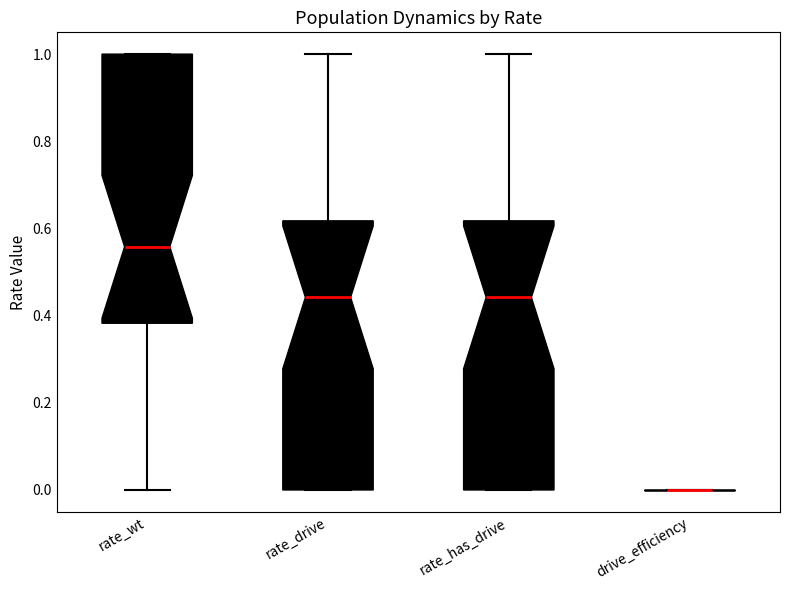

Reading left to right, read every box against the y-axis: the position of its median line, the range the box covers, and the ends of its whiskers. The values are not printed on the chart, so give them approximately, as read against the axis.

rate_wt: median 0.56, box 0.38 to 1.00, whiskers 0.00 to 1.00
rate_drive: median 0.44, box 0.00 to 0.62, whiskers 0.00 to 1.00
rate_has_drive: median 0.44, box 0.00 to 0.62, whiskers 0.00 to 1.00
drive_efficiency: box collapsed to a line at 0.00, whiskers 0.00 to 0.00